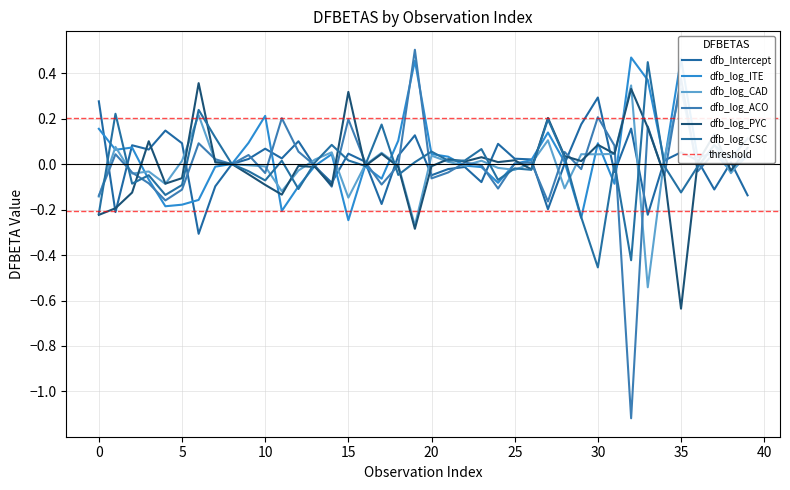

How many series are shown in this chart?

6